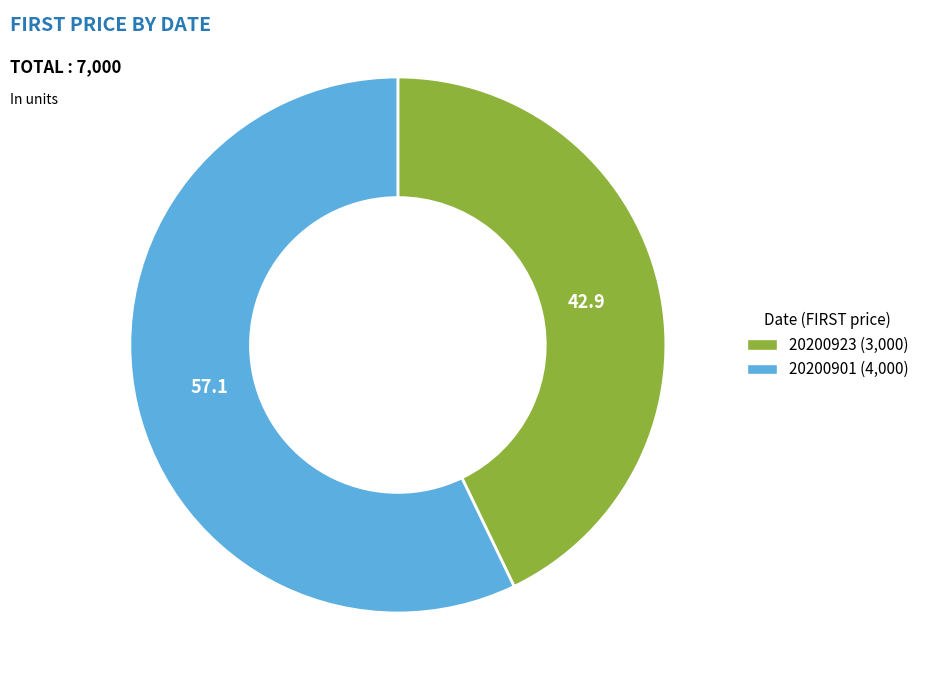

Is the sum of 20200923 and 20200901 greater than half?

Yes